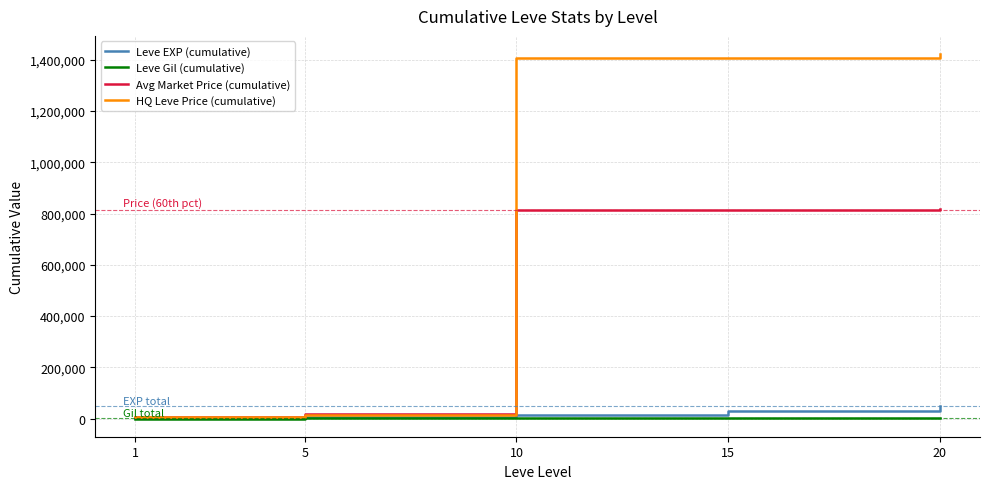

Which series has the widest spread of values?

HQ Leve Price (cumulative)